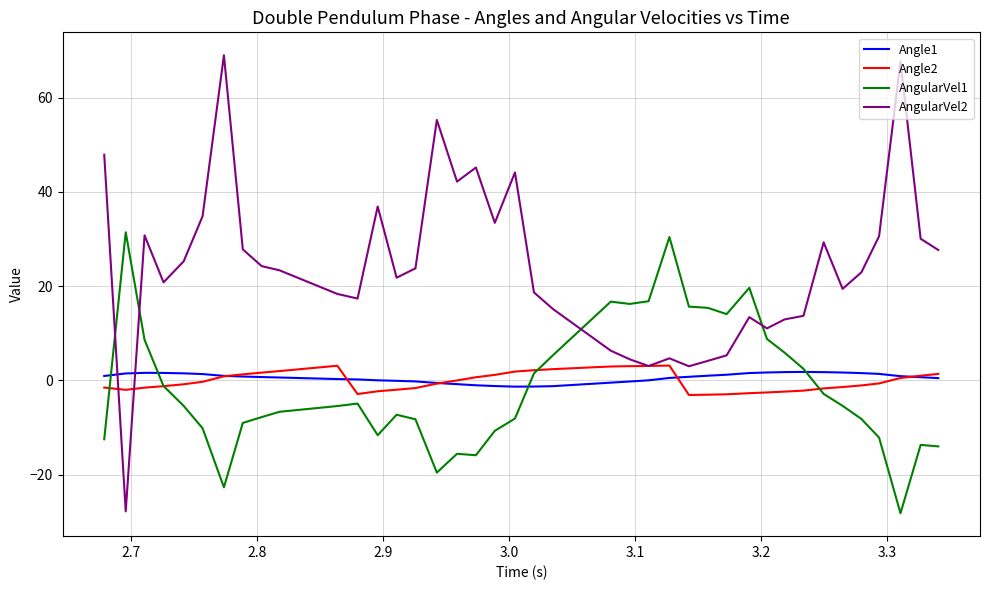

What is the minimum value shown in the chart?

-28.2